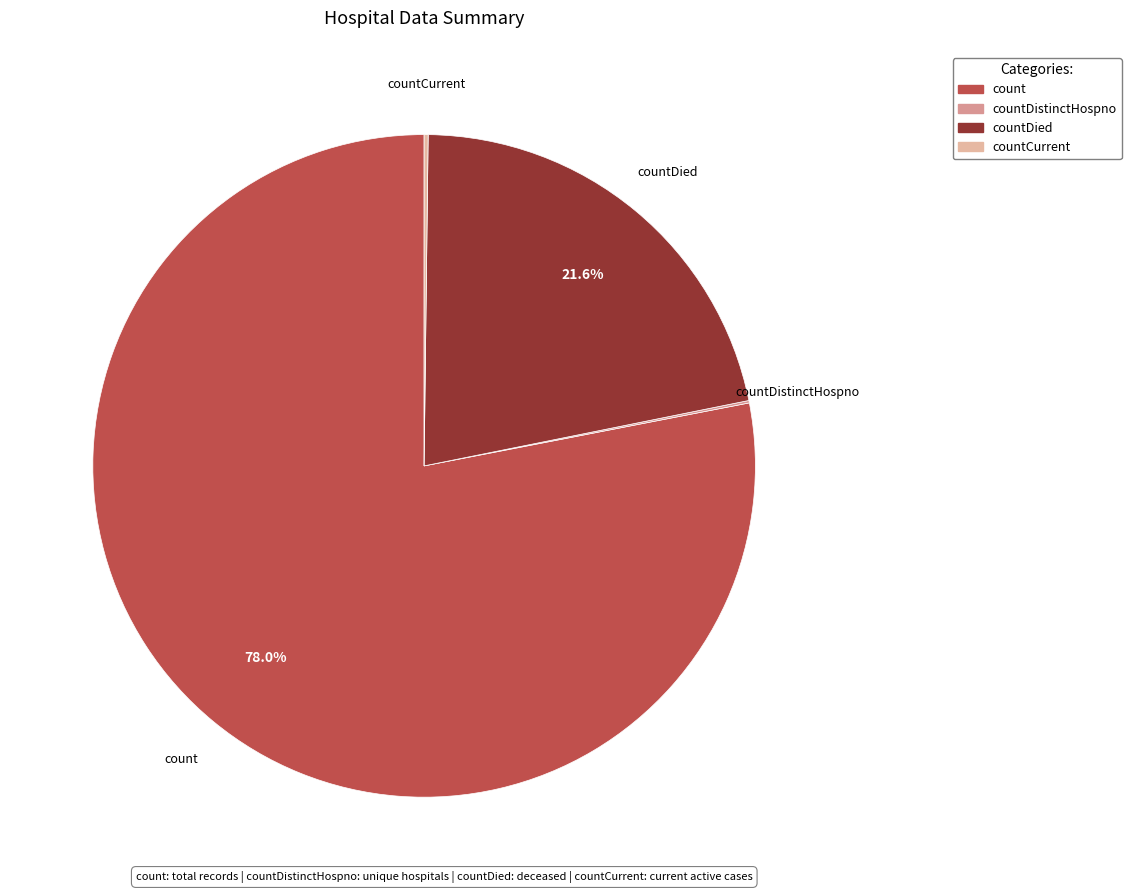

What percentage is the count slice, to the nearest percent?

78%